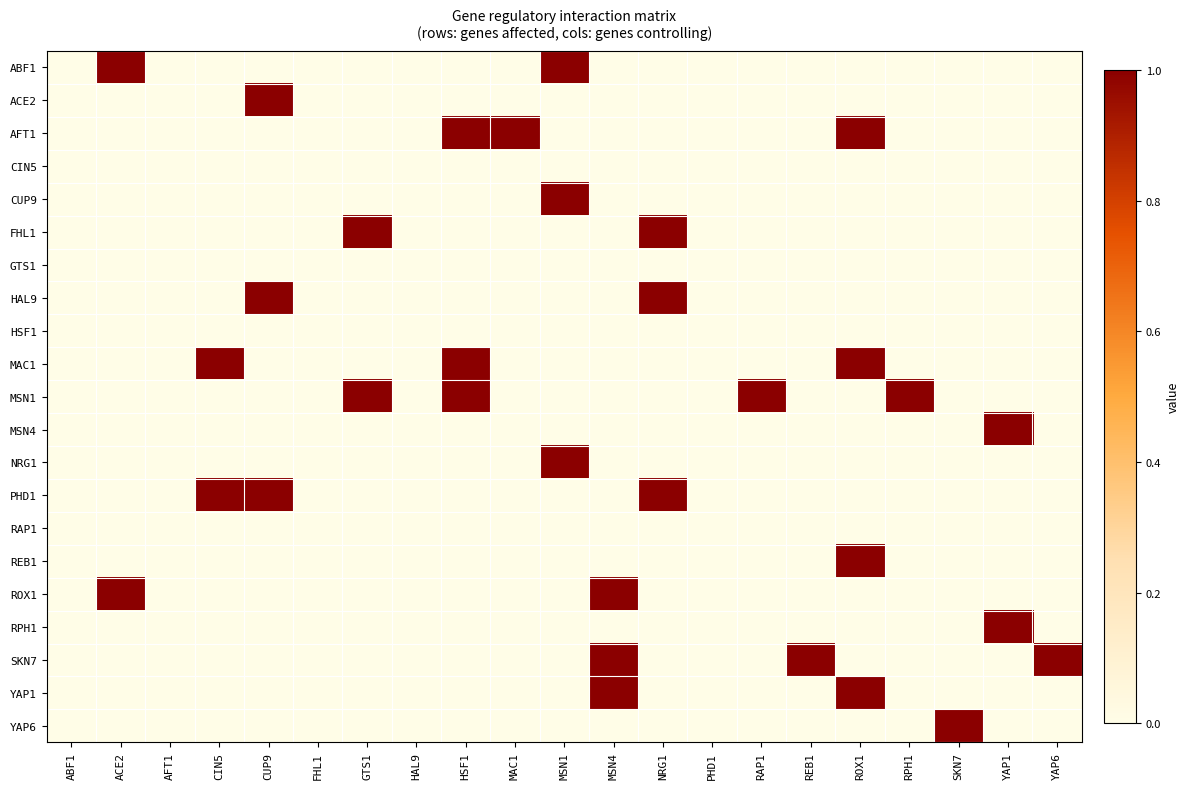

How many distinct data groups are displayed?

21